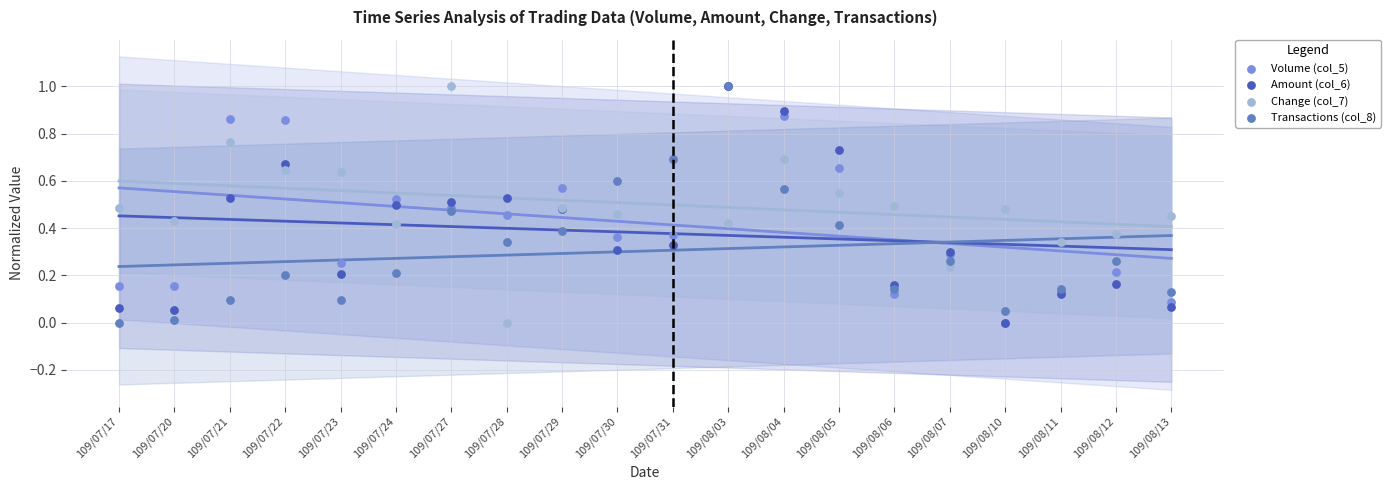

What are all the series names shown in the legend?

Volume (col_5), Amount (col_6), Change (col_7), Transactions (col_8)